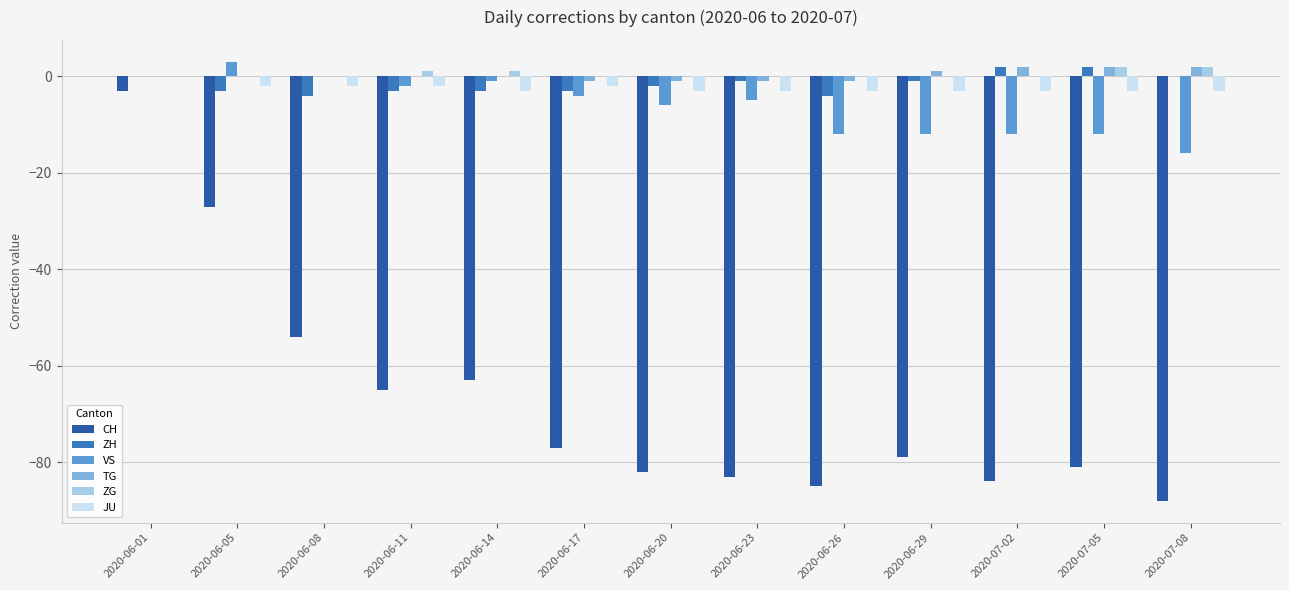

What is the greatest value displayed?

3